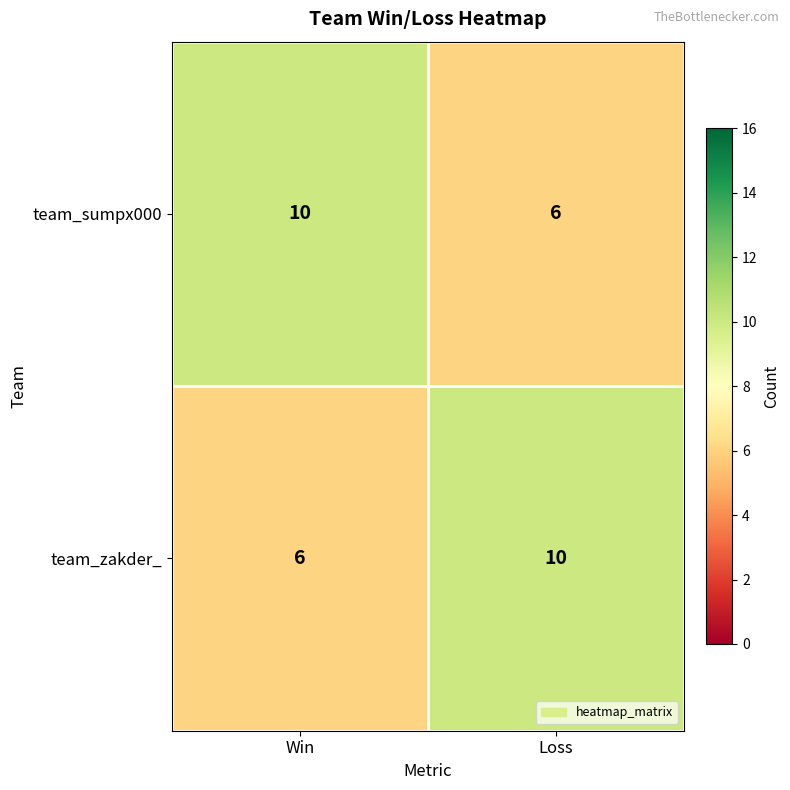

At which label is team_zakder_ closest to 8?

Win